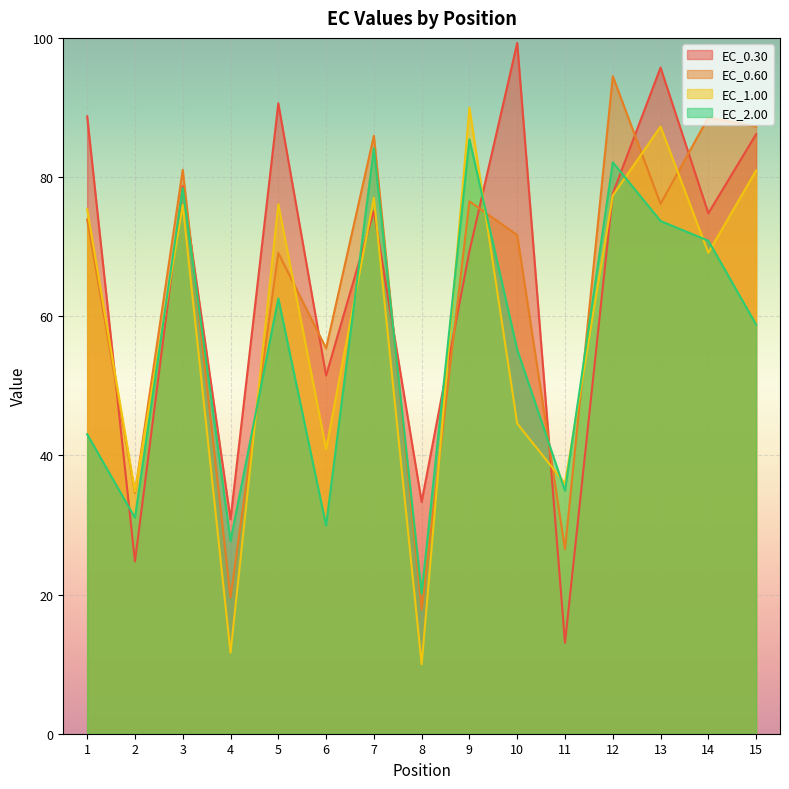

In EC_0.30, how many points are higher than both neighbors (excluding endpoints)?

5